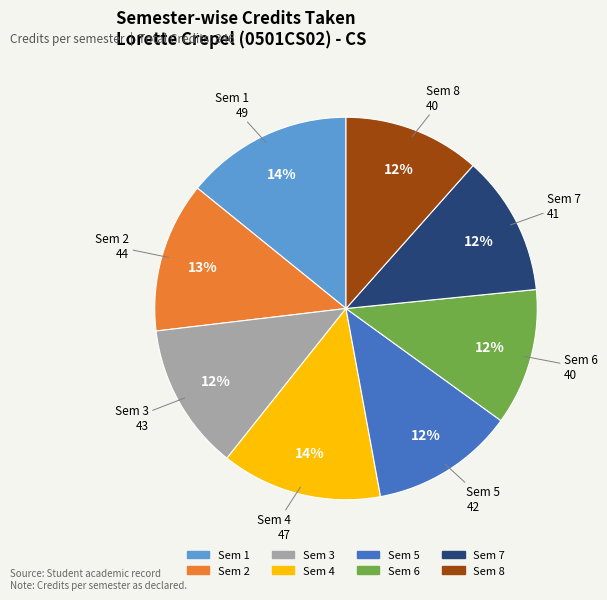

Between Sem 5 and Sem 2, which is larger?

Sem 2